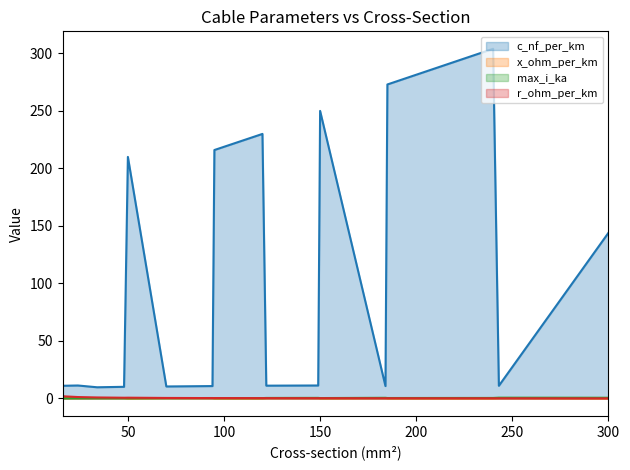

What is the minimum value for r_ohm_per_km?

0.1